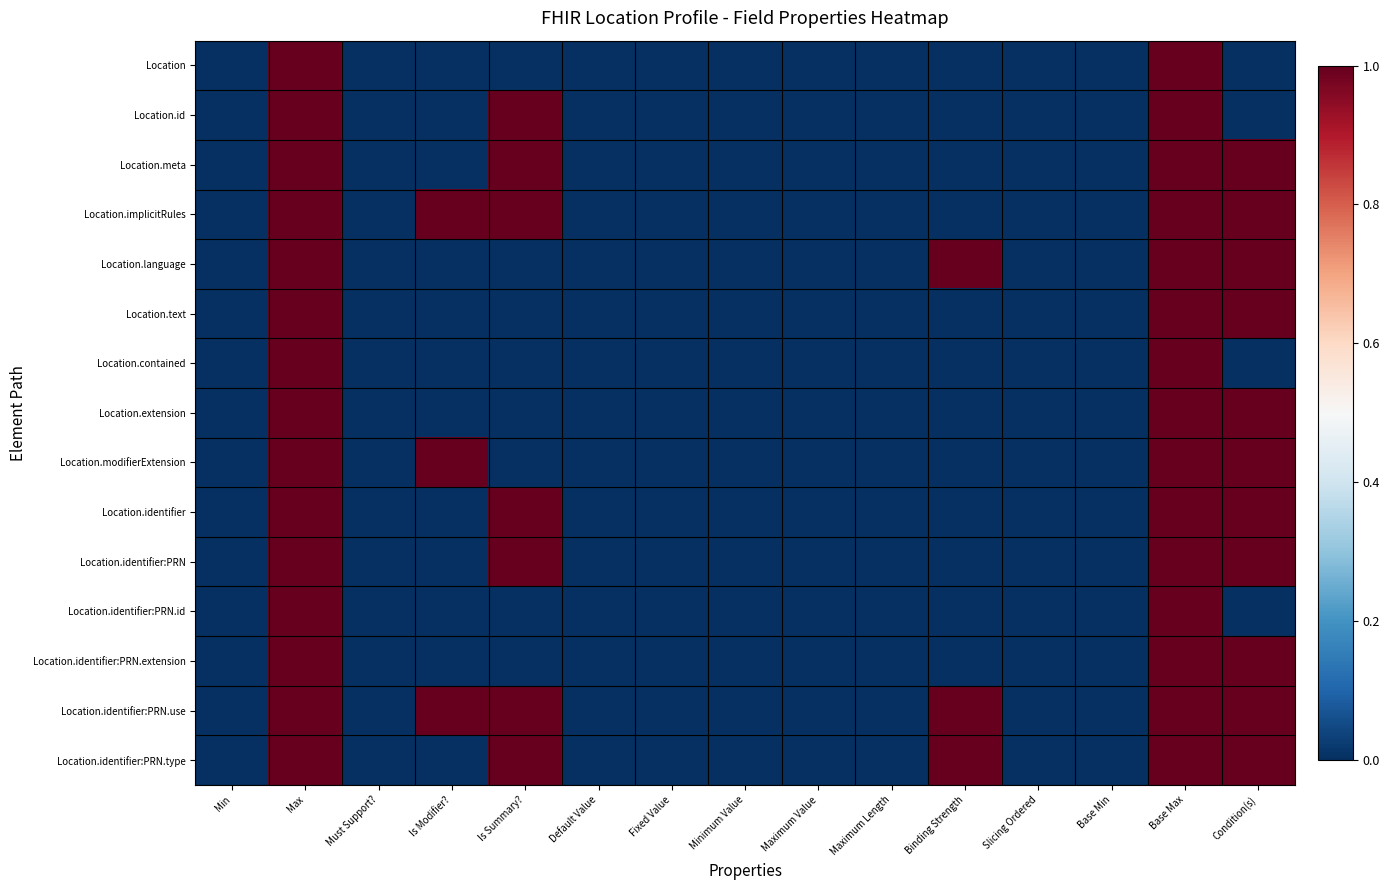

Which series changed the most between Fixed Value and Base Min?

Location